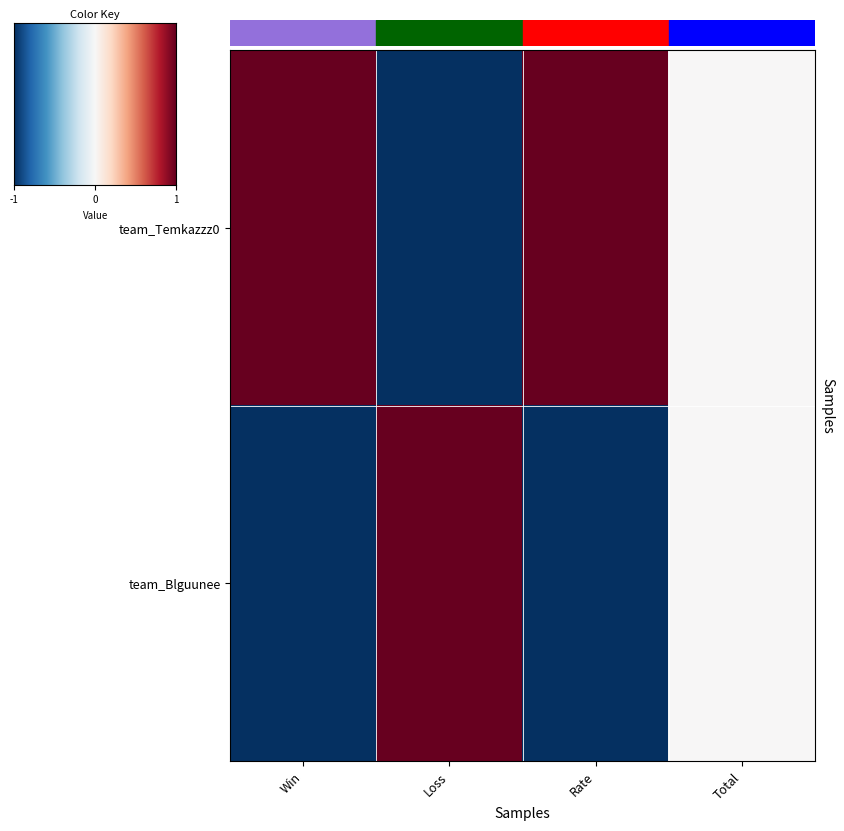

Reading right to left, what are all the values shown in this chart?

team_Temkazzz0: Total=0	Rate=1	Loss=-1	Win=1
team_Blguunee: Total=0	Rate=-1	Loss=1	Win=-1